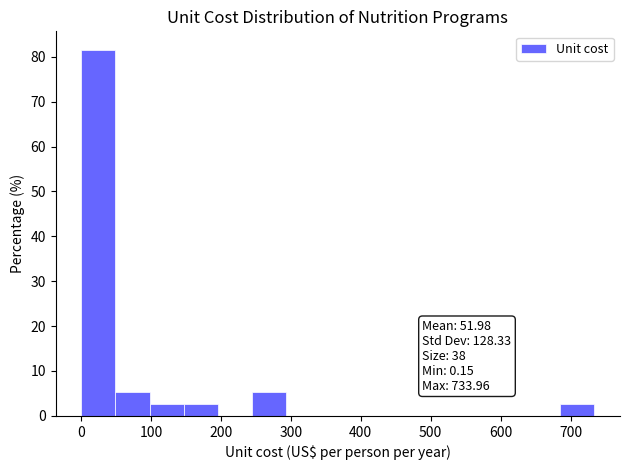

Which range on the x-axis has the tallest bar?

0 to 50